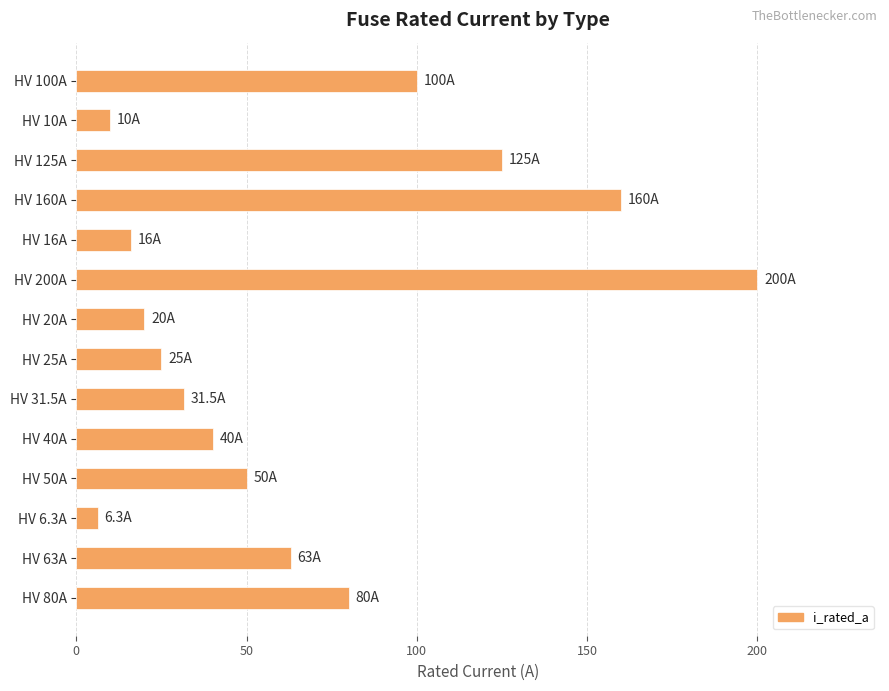

What is the value of the 1st bar from the top?

100.0